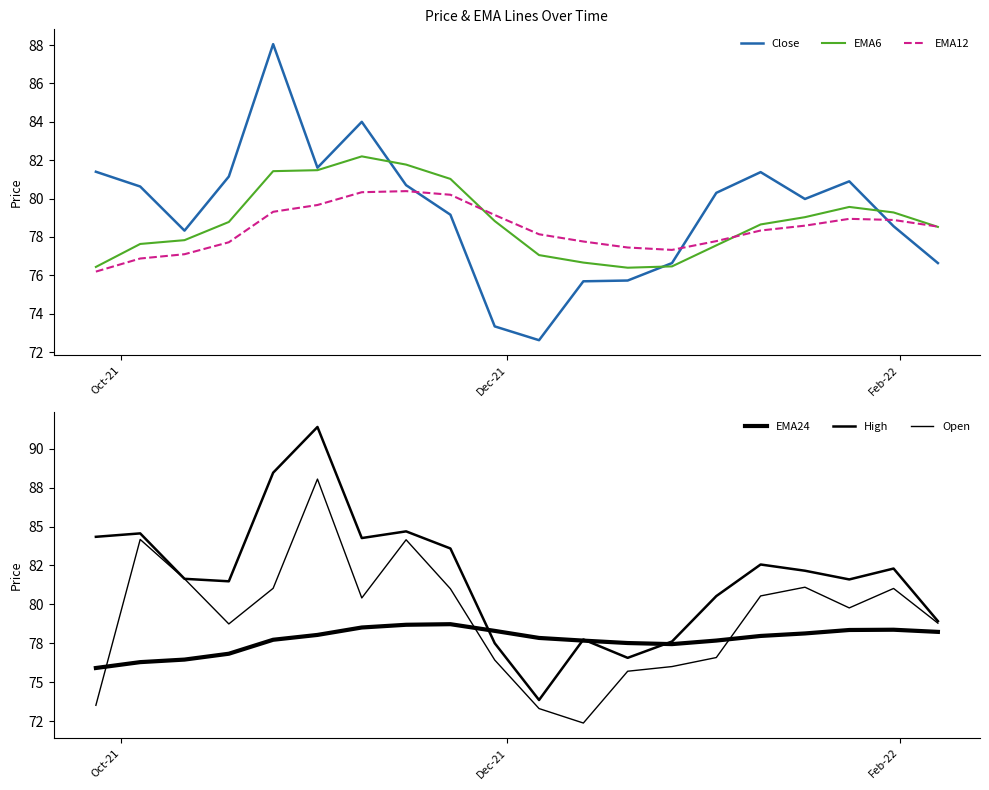

How many values in the EMA24 series are below 77?

4